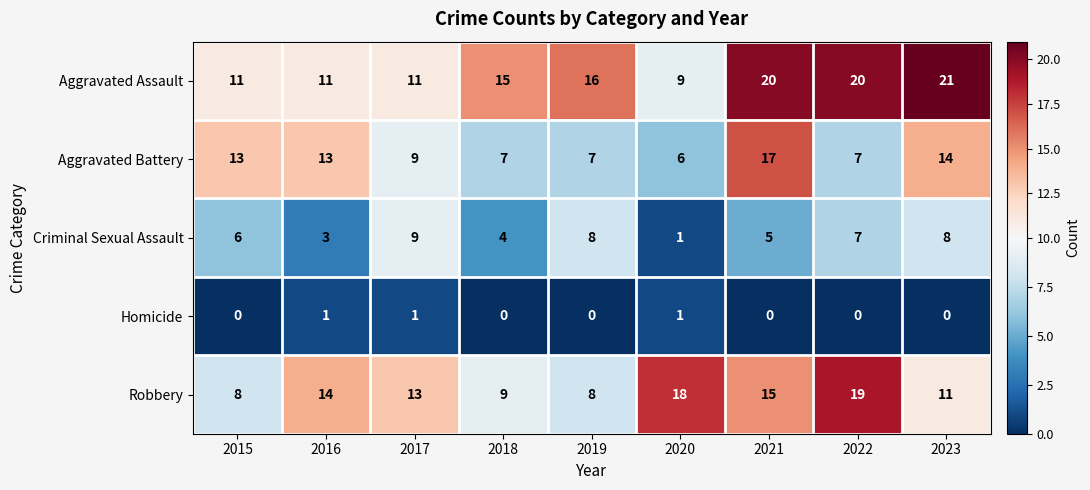

The value of Criminal Sexual Assault at 2021 is 5. True or false?

True